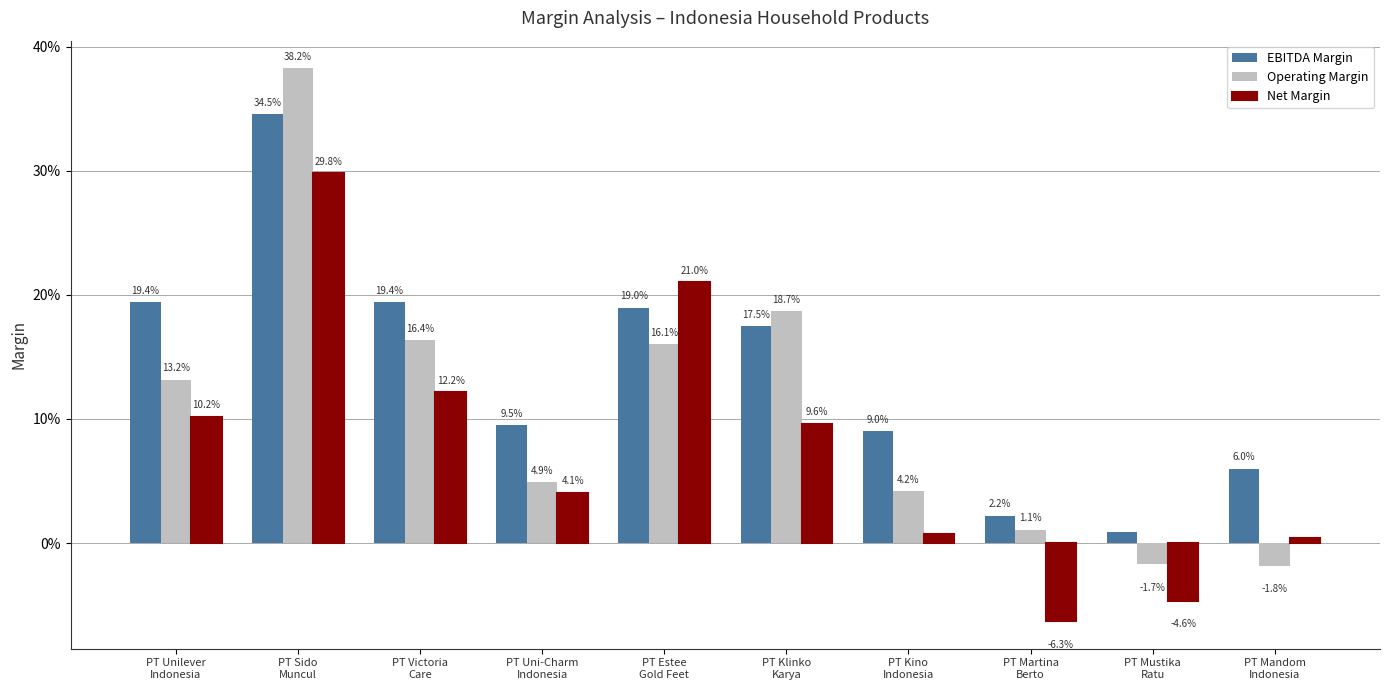

At which category does the chart reach its minimum across all series?

PT Martina
Berto